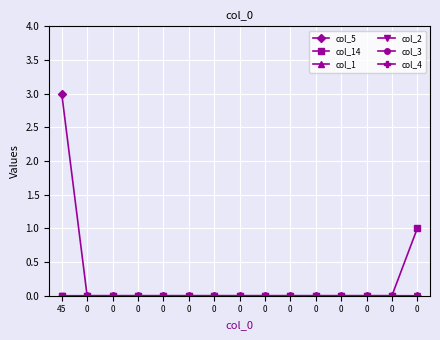

Is this an area chart (filled region under the line)?

No